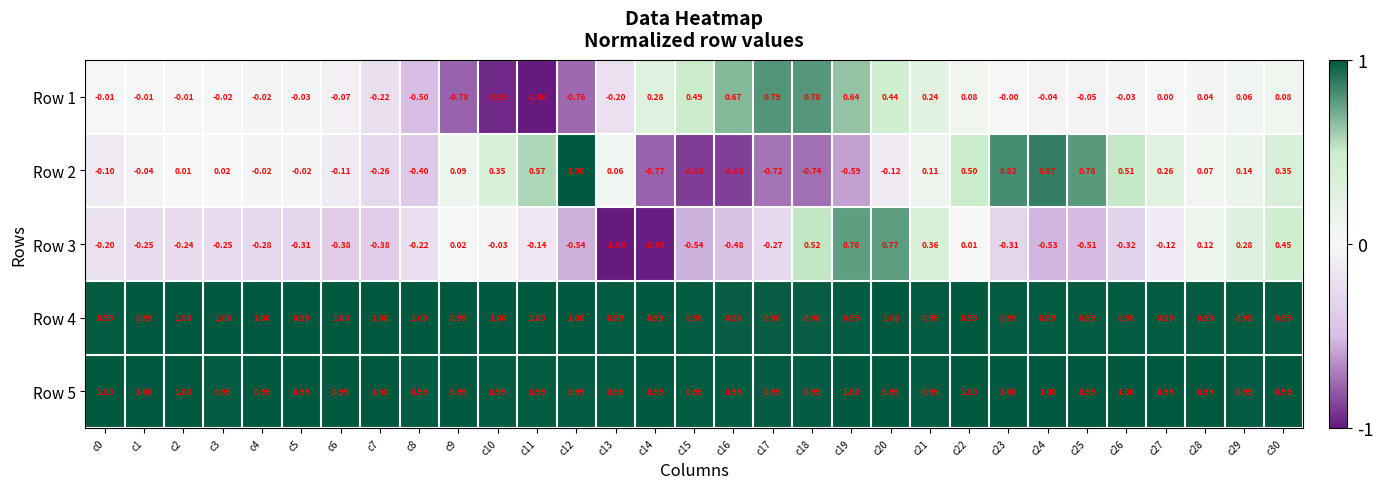

Is the value of Row 1 at c4 greater than the value of Row 2 at c13?

No